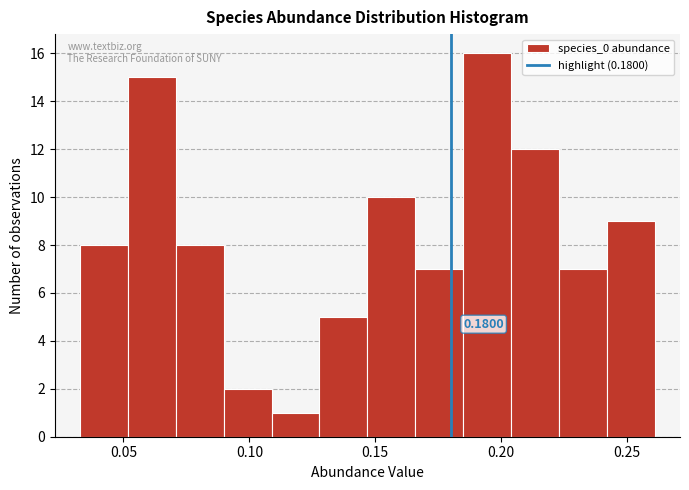

Read against the x-axis, roughly where is the centre of the tallest bar?

0.195